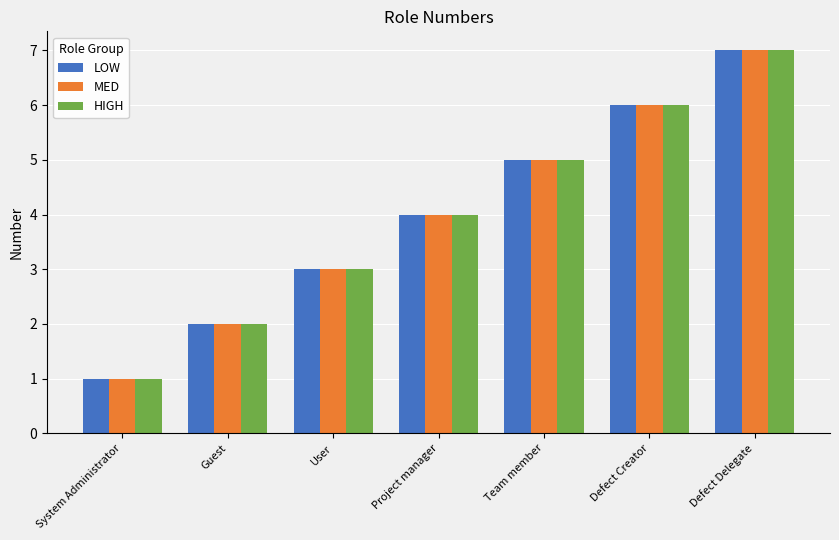

What is the label of the 6th bar from the right?

Guest